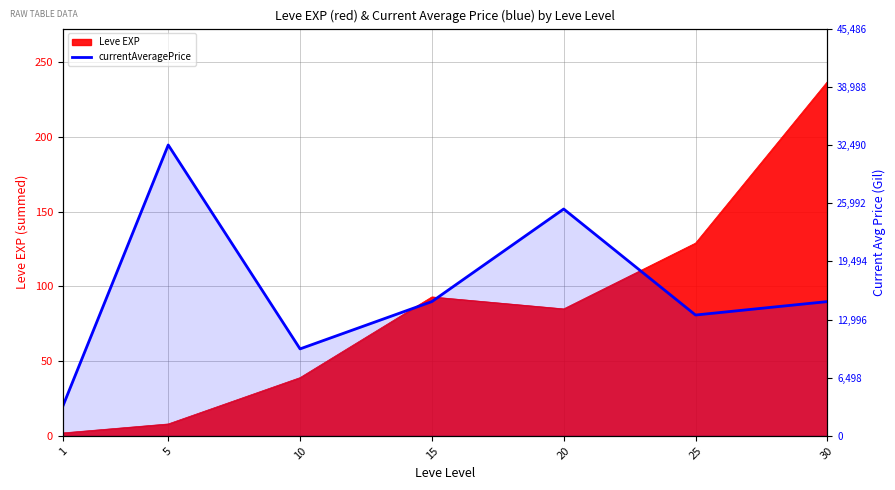

What is the change in value from 10 to 25?

+3783